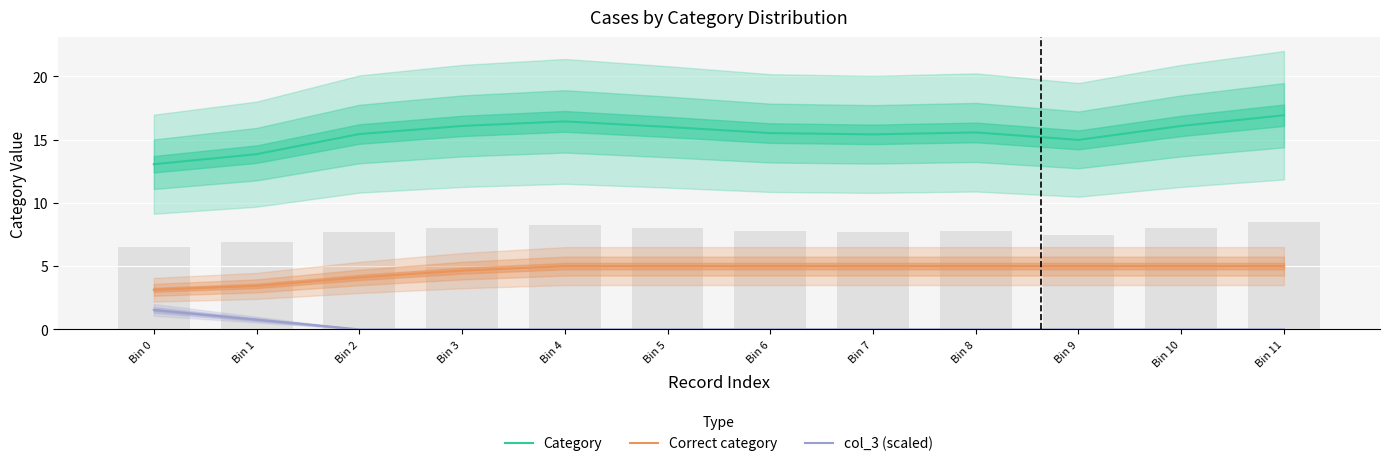

Which series has the largest range (max minus min)?

Category